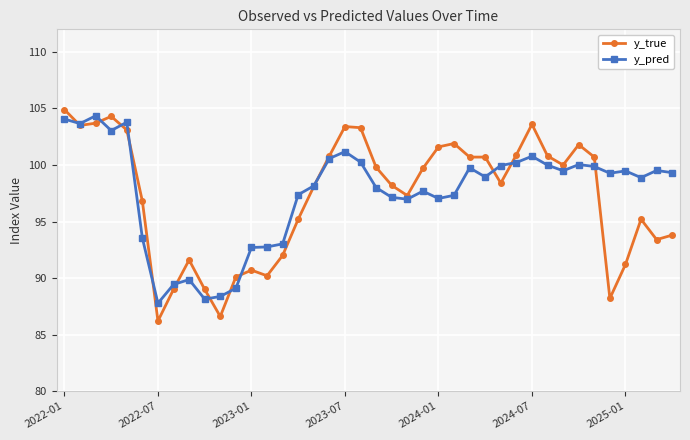

What is the value of the y_pred point at the 34th from the left?

100.0